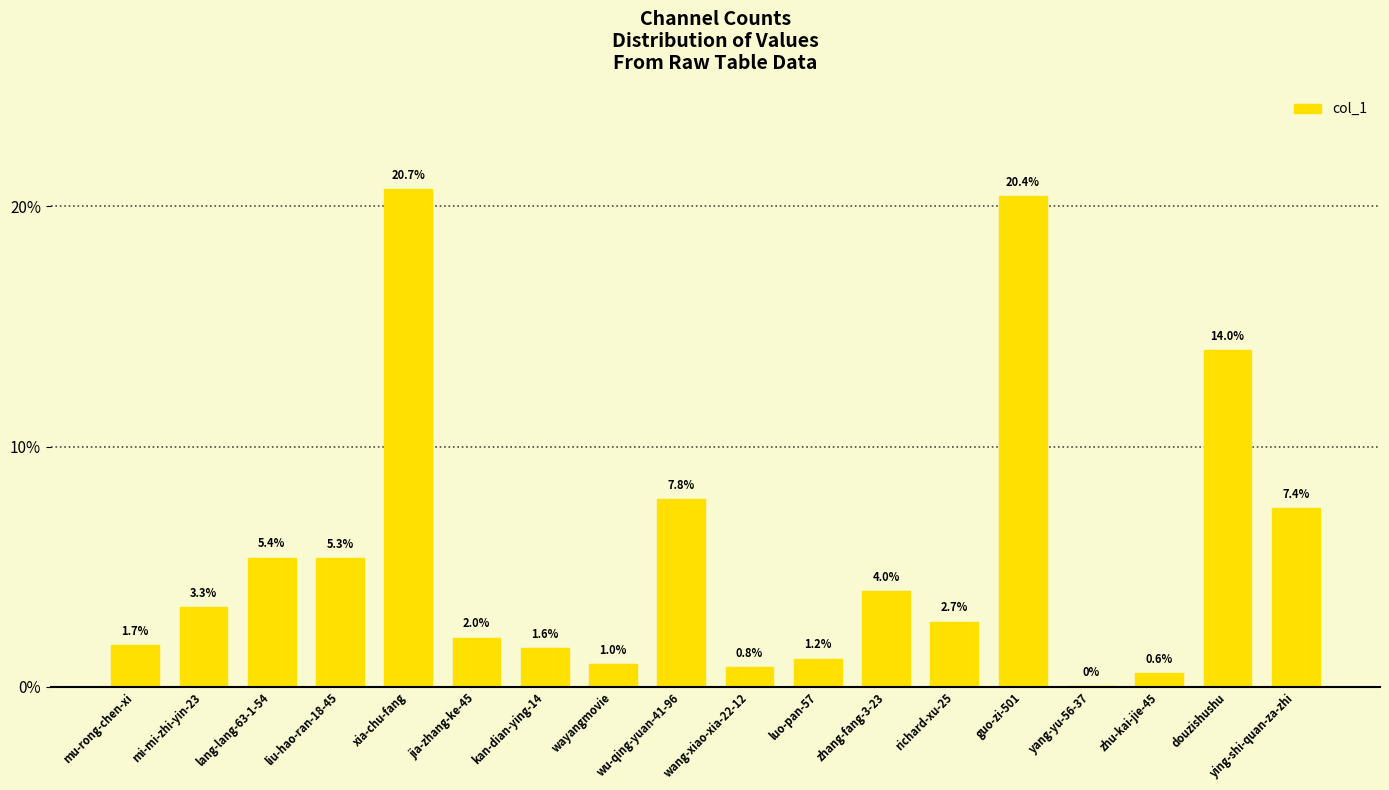

Read the value at kan-dian-ying-14.

1.6